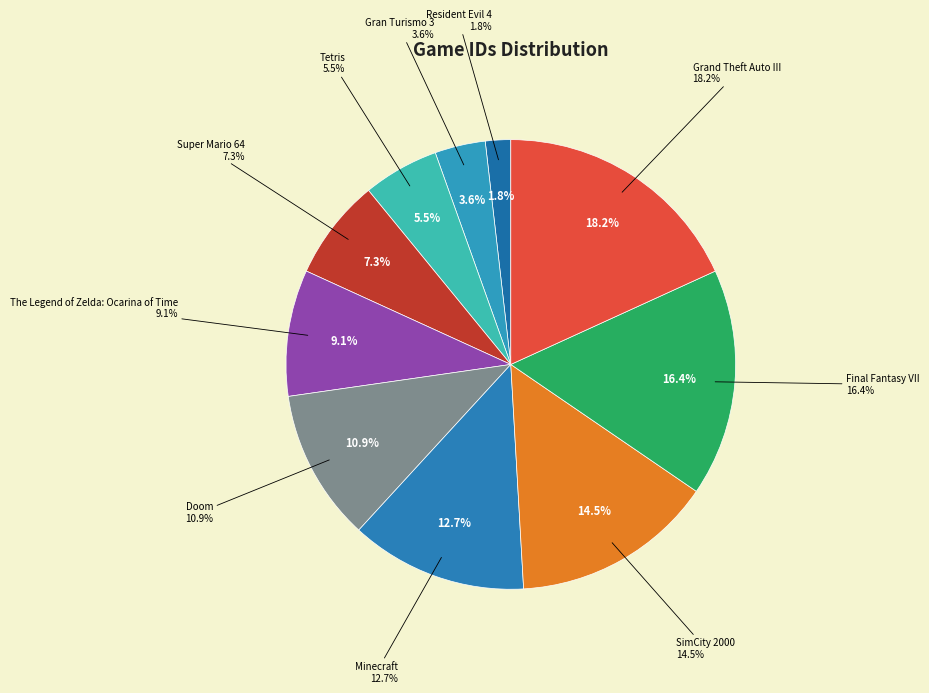

How many slices are in this pie chart?

10